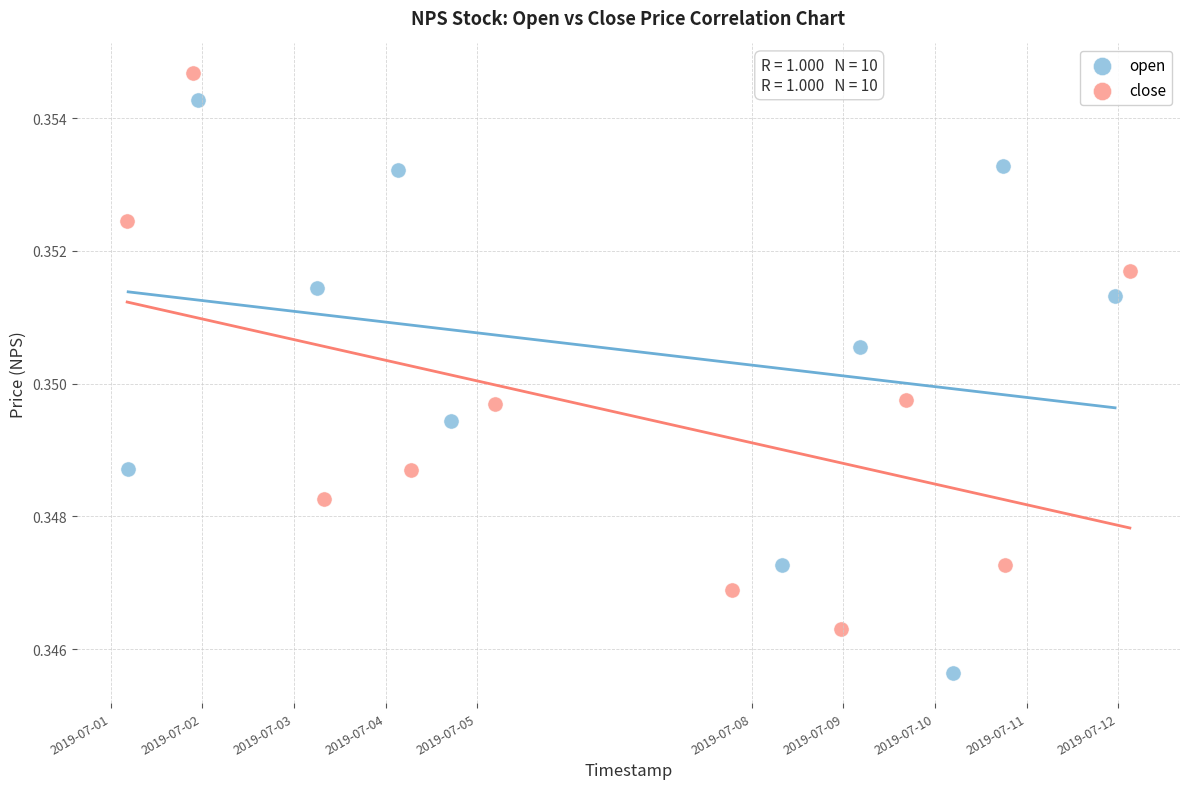

Which series reaches the minimum Y coordinate?

open